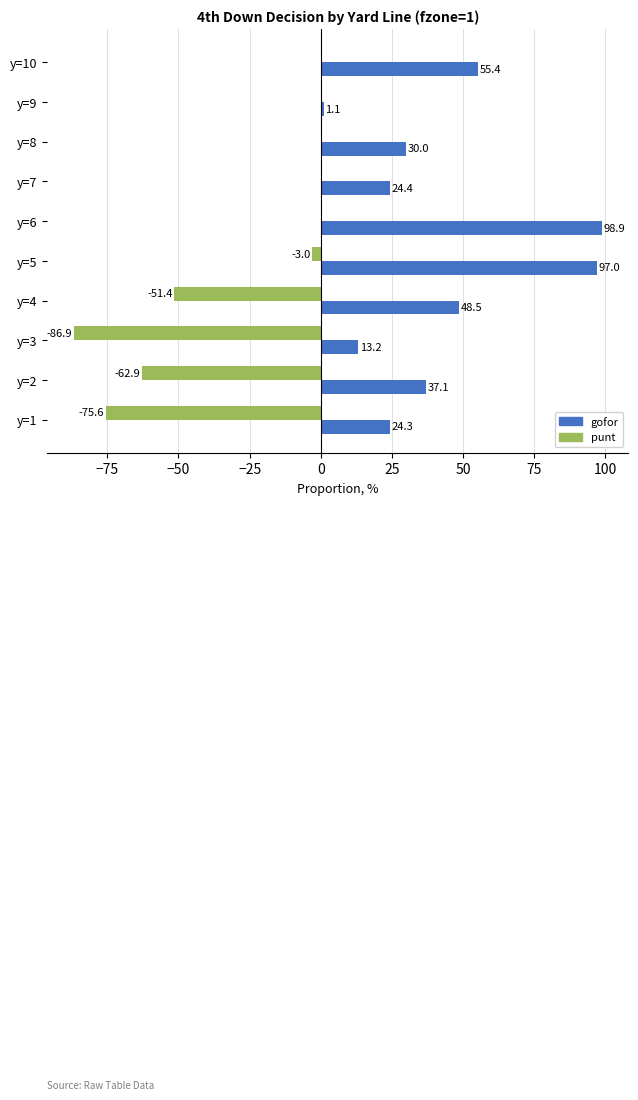

Is it true that punt equals 33.5 at y=10?

False